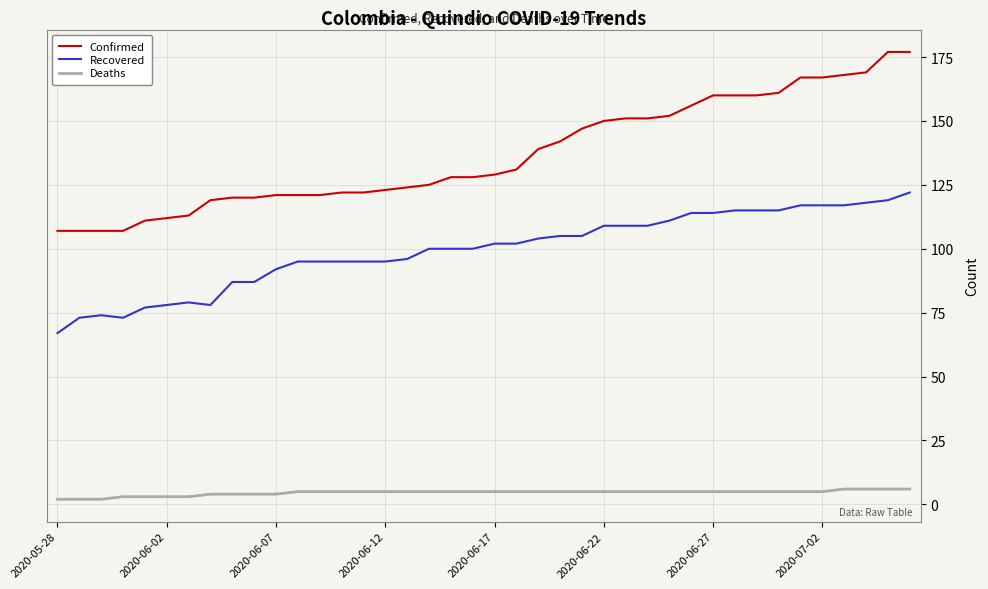

Which series has the largest total across all categories?

Confirmed